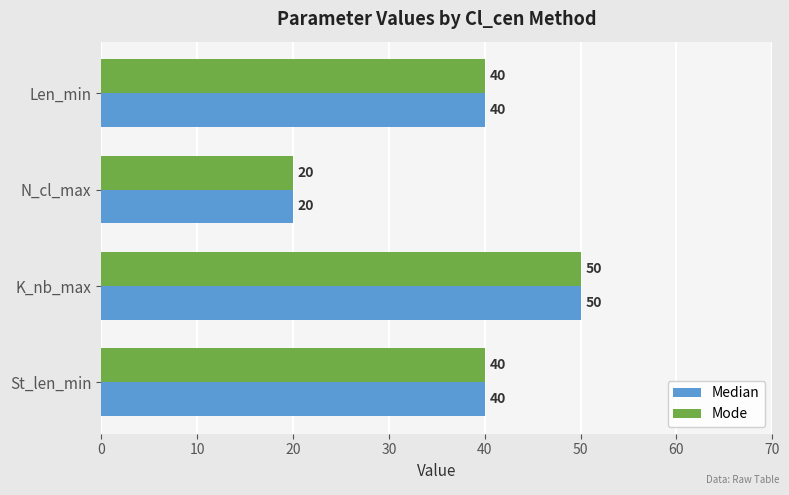

What is the difference between the maximum and second lowest values in the Mode series?

10